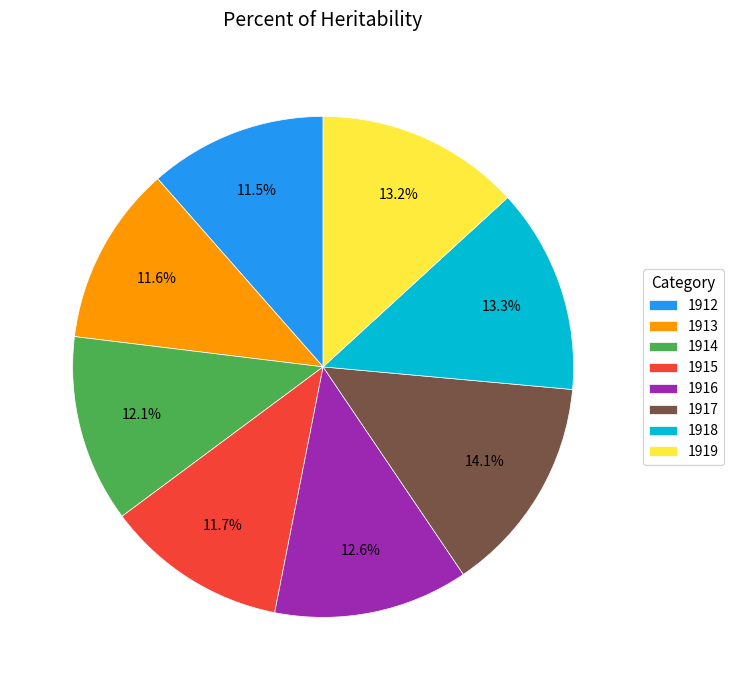

What is the largest slice in the pie chart?

1917